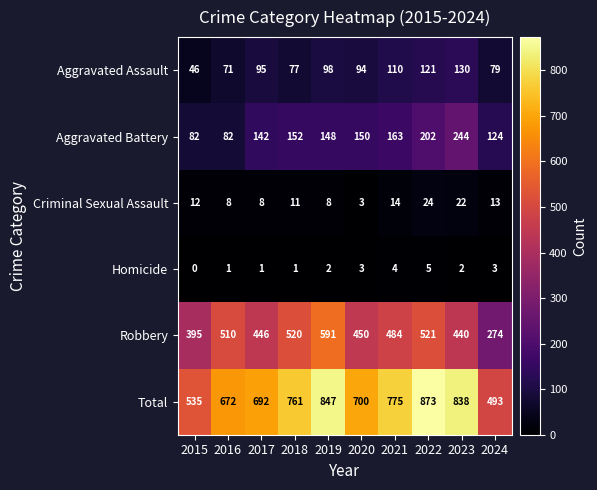

Is it true that Aggravated Assault equals 156 at 2020?

False